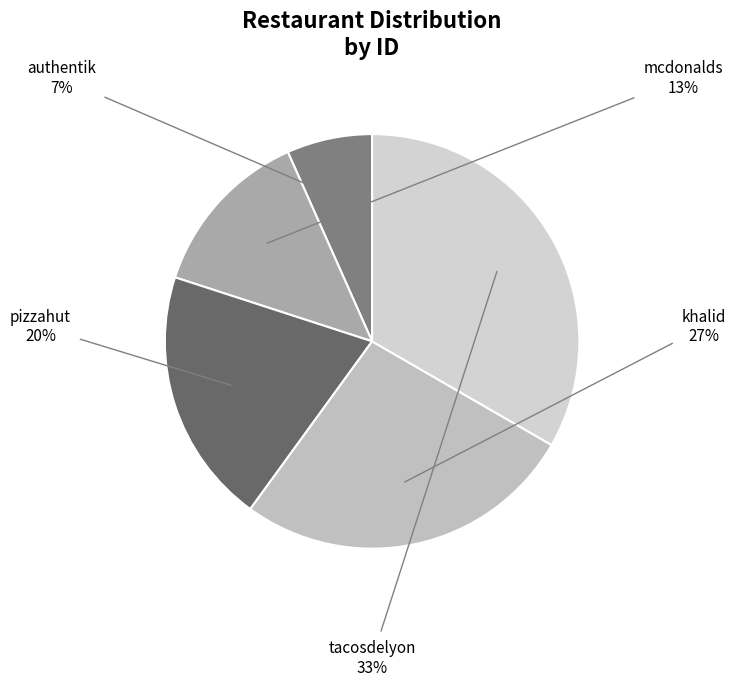

To the nearest percent, what is the average slice percentage?

20%